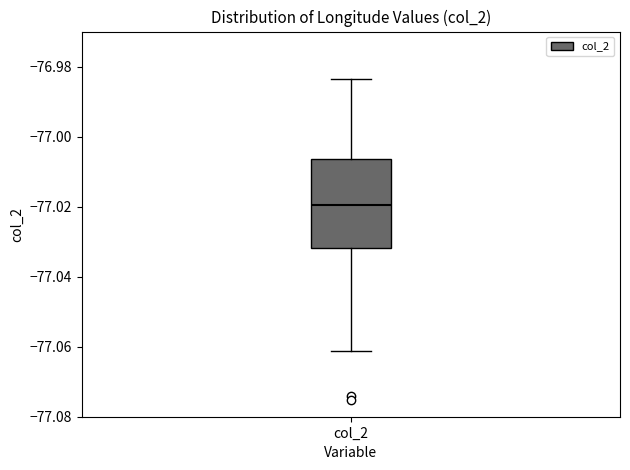

Transcribe this box plot: give where the median line is, the range the box spans, and where the two whiskers end, as read against the y-axis. The values are not printed on the chart, so give them approximately, as read against the axis.

median -77.020, box -77.032 to -77.006, whiskers -77.062 to -76.984